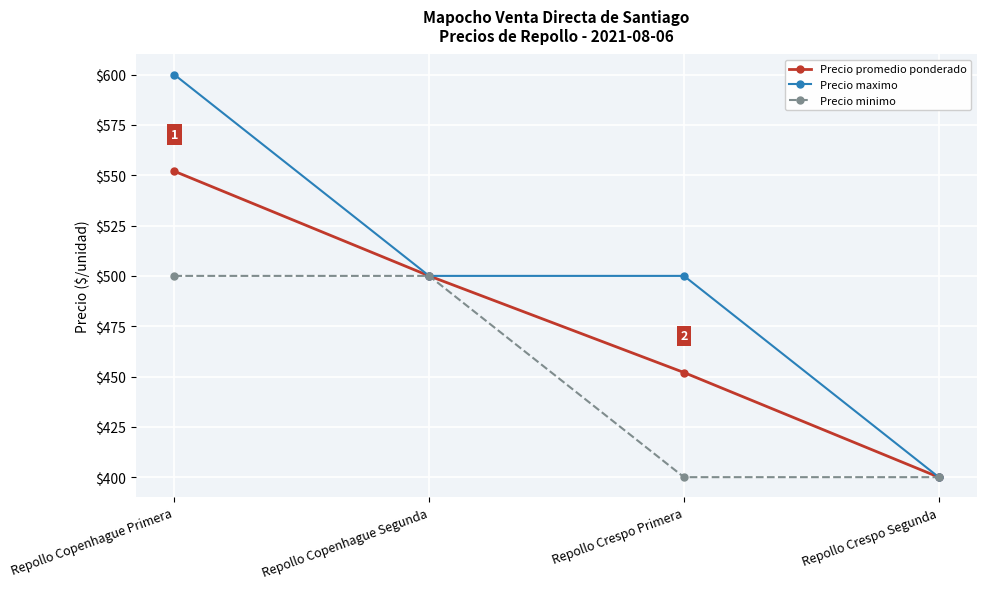

Which series has the widest spread of values?

Precio maximo